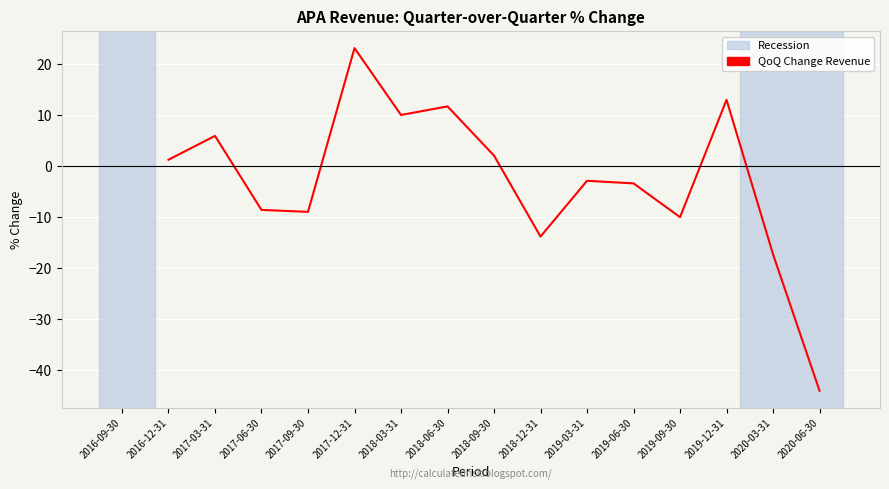

Where is the data nearest to the value -10?

2019-09-30